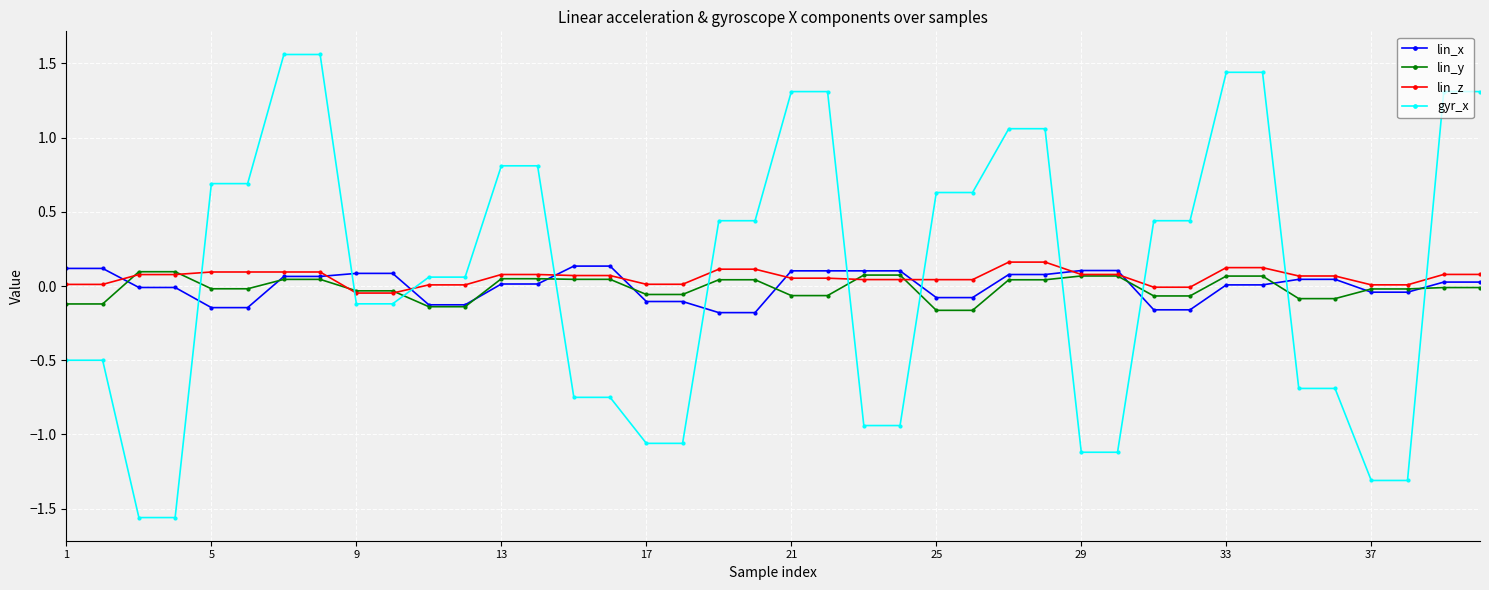

How many lines are shown in the chart?

4